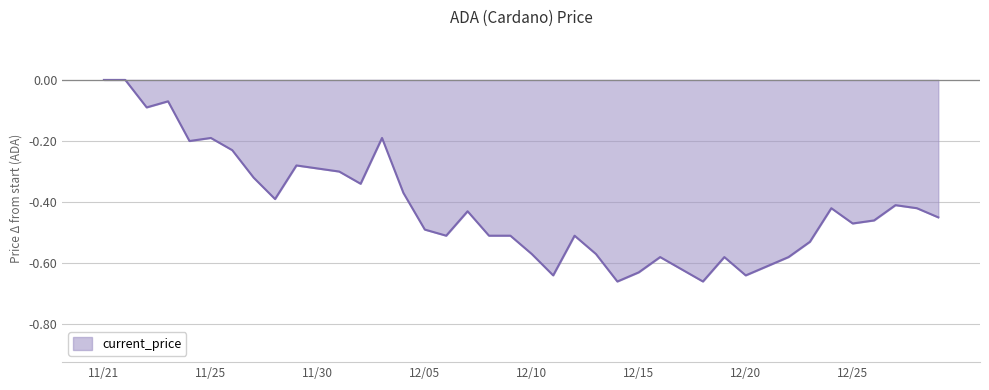

Is it true that the value at 11/21 is -0.3?

False